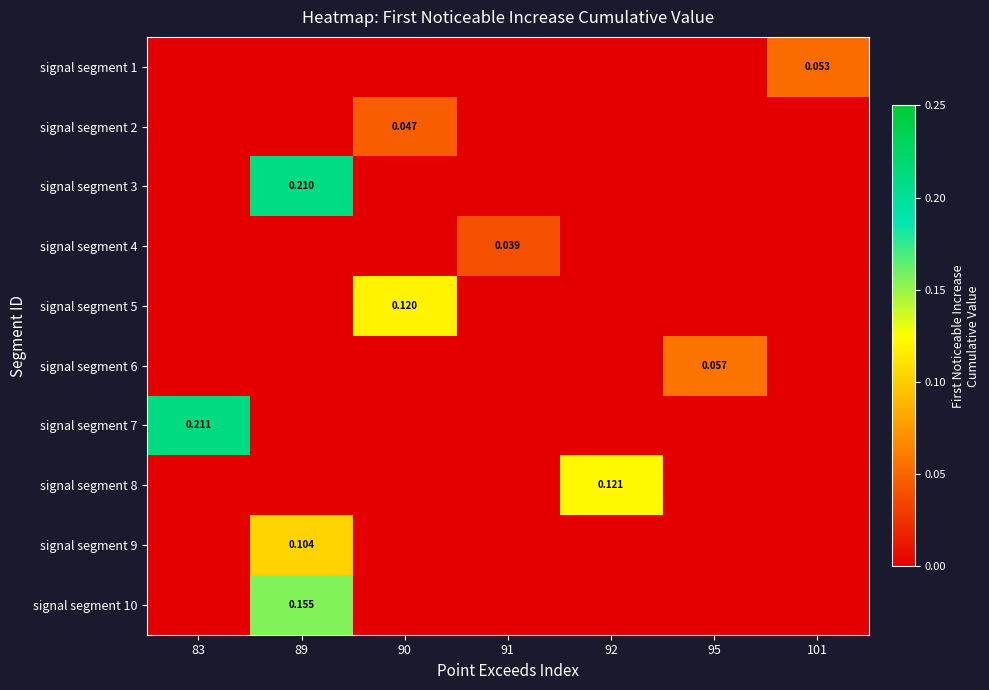

Which label corresponds to the largest value in the chart?

83